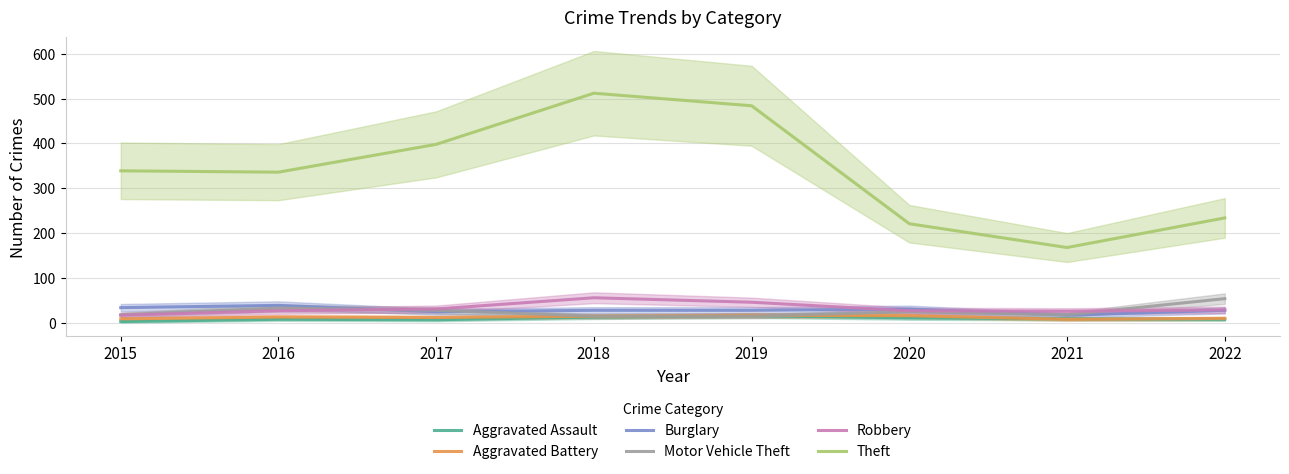

What is the difference between the Motor Vehicle Theft values at 2022 and 2020?

29